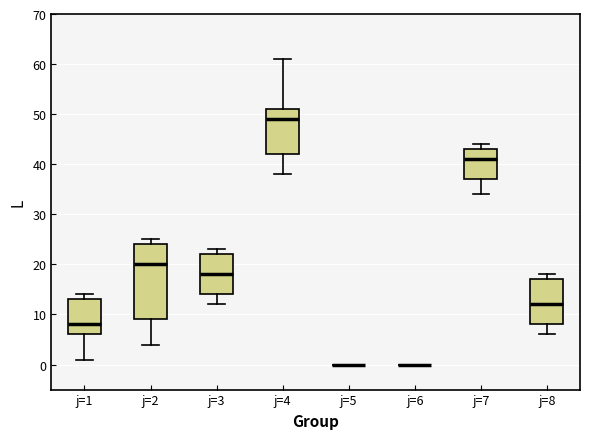

Which box is the tallest, from its lower edge to its upper edge?

j=2